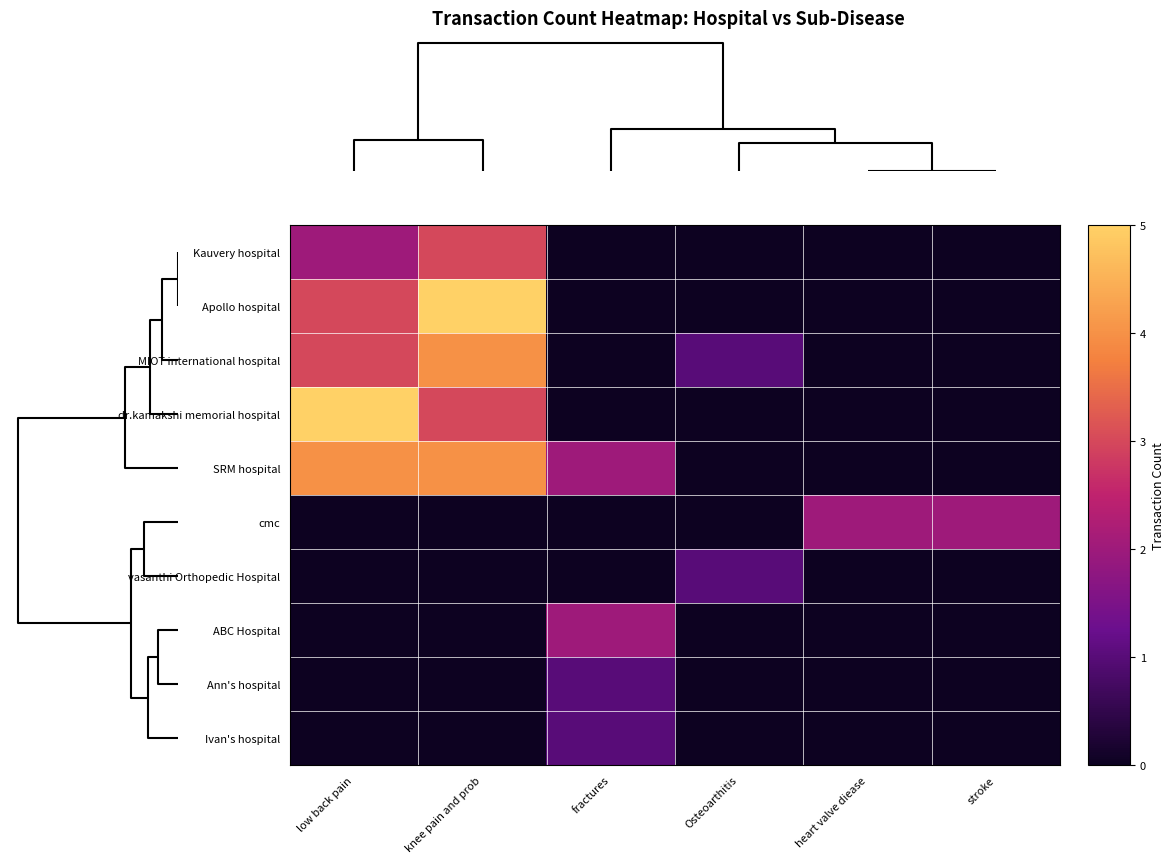

Reading left to right, transcribe all the data shown in this chart.

Kauvery hospital: low back pain=2	knee pain and prob=3	fractures=0	Osteoarthitis=0	heart valve diease=0	stroke=0
Apollo hospital: low back pain=3	knee pain and prob=5	fractures=0	Osteoarthitis=0	heart valve diease=0	stroke=0
MIOT international hospital: low back pain=3	knee pain and prob=4	fractures=0	Osteoarthitis=1	heart valve diease=0	stroke=0
dr.kamakshi memorial hospital: low back pain=5	knee pain and prob=3	fractures=0	Osteoarthitis=0	heart valve diease=0	stroke=0
SRM hospital: low back pain=4	knee pain and prob=4	fractures=2	Osteoarthitis=0	heart valve diease=0	stroke=0
cmc: low back pain=0	knee pain and prob=0	fractures=0	Osteoarthitis=0	heart valve diease=2	stroke=2
vasanthi Orthopedic Hospital: low back pain=0	knee pain and prob=0	fractures=0	Osteoarthitis=1	heart valve diease=0	stroke=0
ABC Hospital: low back pain=0	knee pain and prob=0	fractures=2	Osteoarthitis=0	heart valve diease=0	stroke=0
Ann's hospital: low back pain=0	knee pain and prob=0	fractures=1	Osteoarthitis=0	heart valve diease=0	stroke=0
Ivan's hospital: low back pain=0	knee pain and prob=0	fractures=1	Osteoarthitis=0	heart valve diease=0	stroke=0